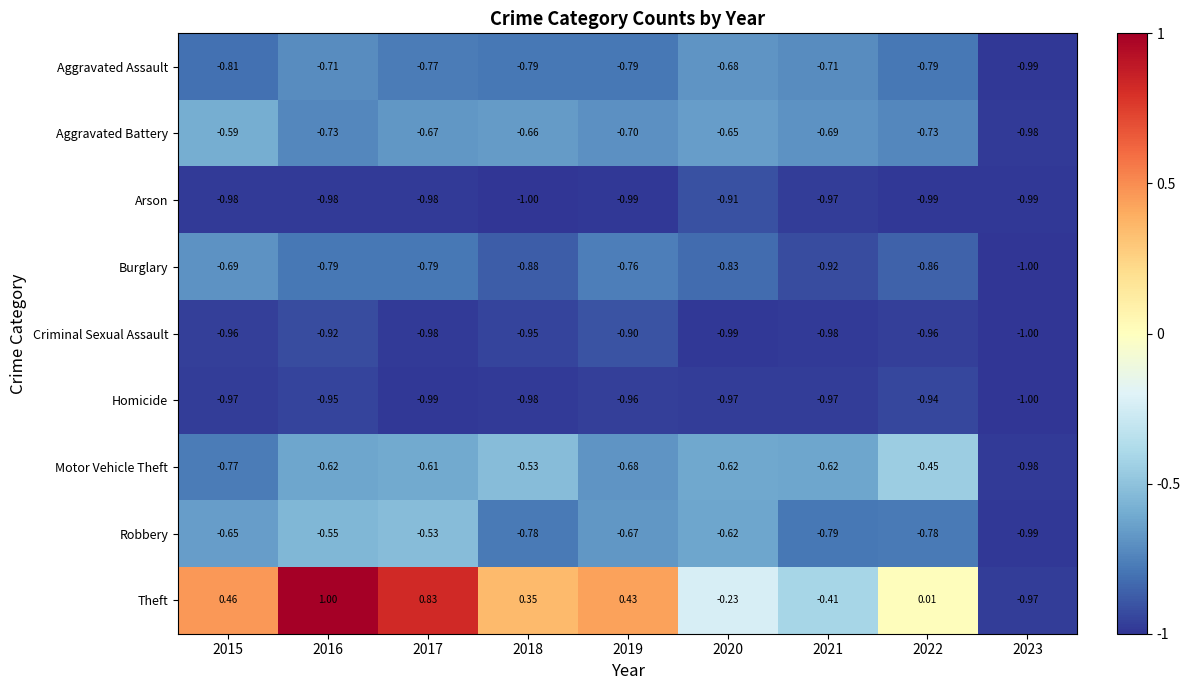

List the series in order of their peak value, lowest first.

Homicide, Arson, Criminal Sexual Assault, Burglary, Aggravated Assault, Aggravated Battery, Robbery, Motor Vehicle Theft, Theft